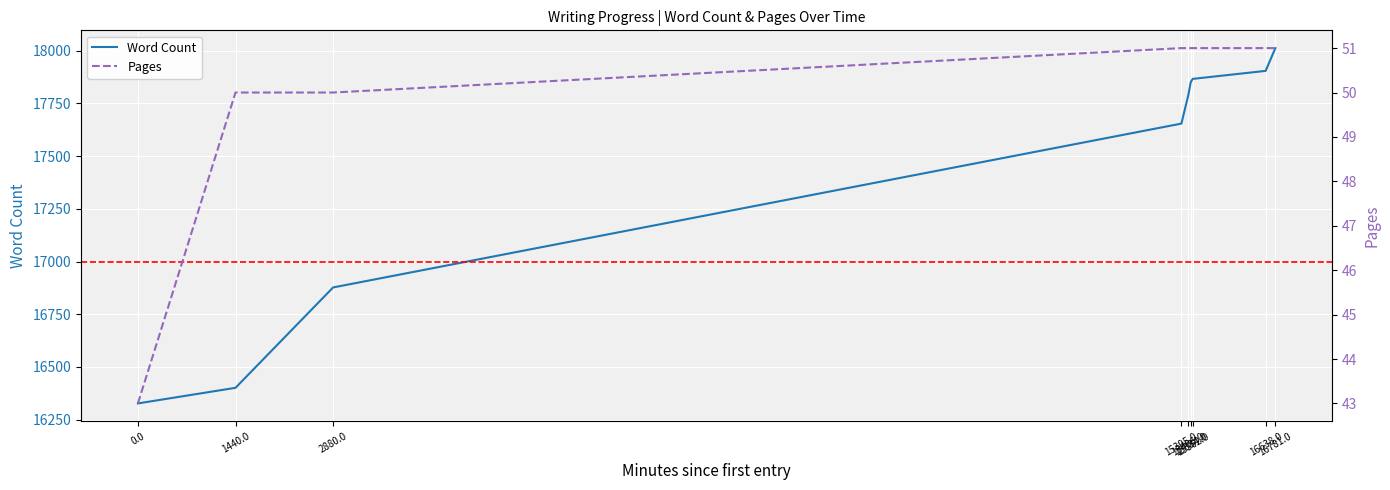

Is this an area chart (filled region under the line)?

No